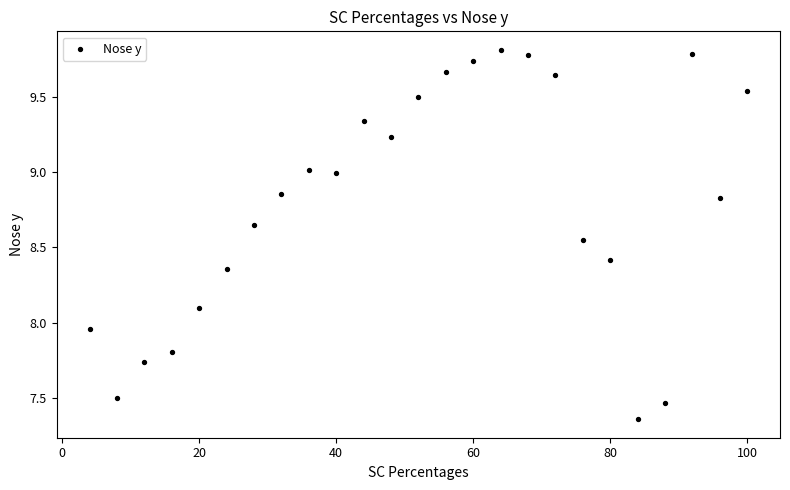

What is the range of Y values (max minus min)?

2.5